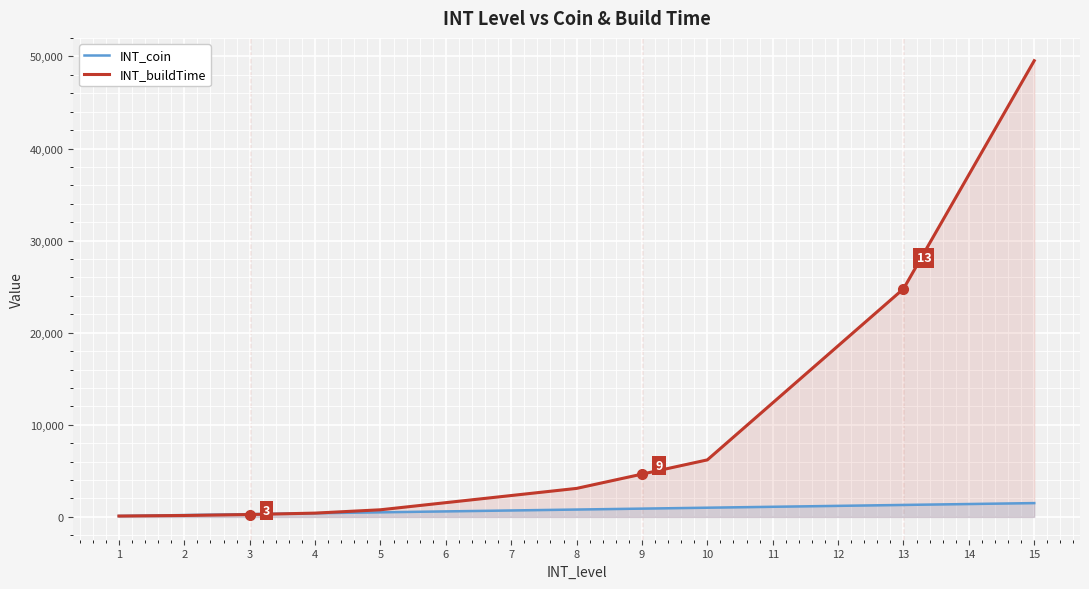

At which category is the sum across all series the highest?

15